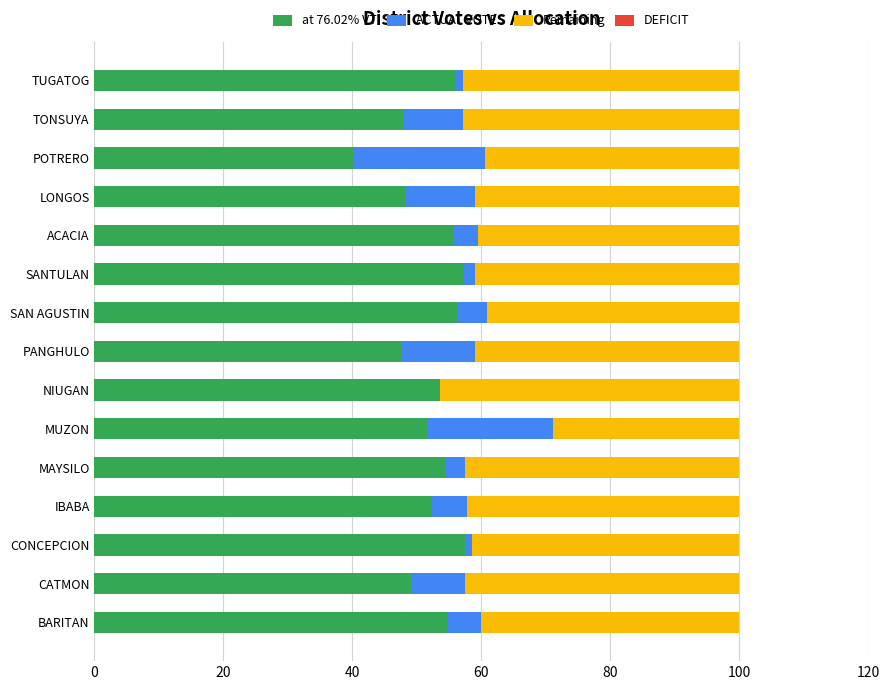

The at 76.02% VT series shows 101.4 at SANTULAN. True or false?

False